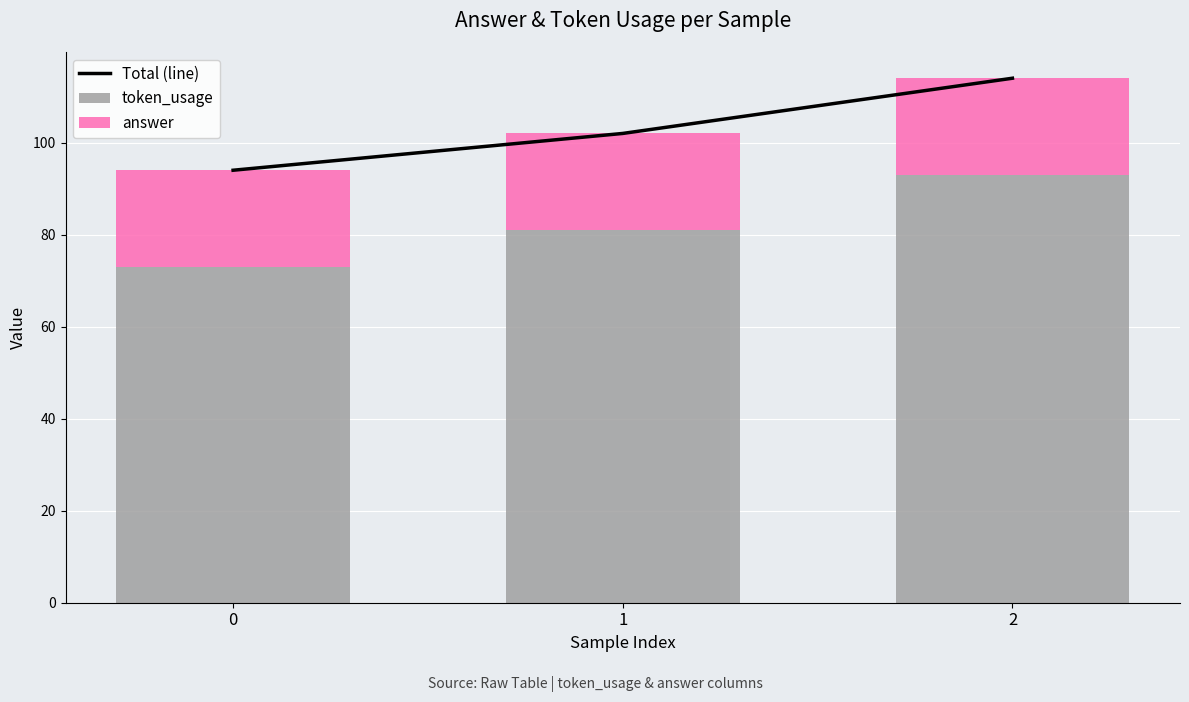

What is the difference between the second highest and minimum values in the Total (line) series?

8